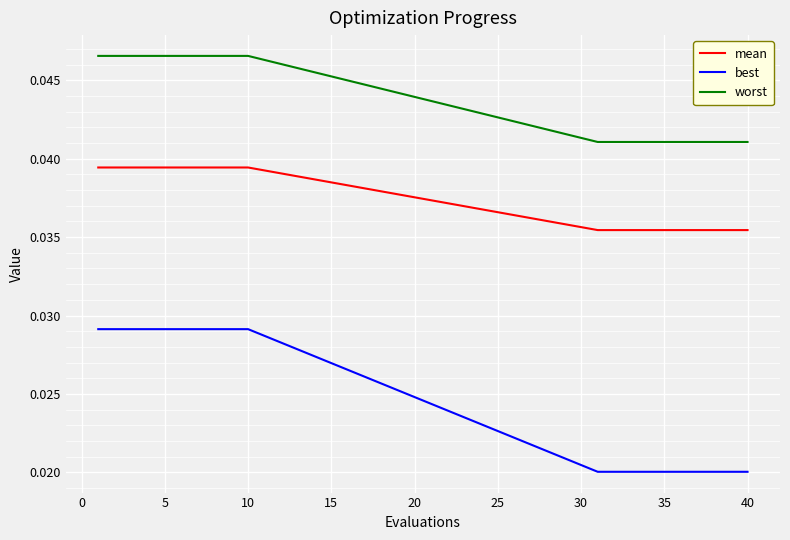

Does the chart display data point markers on the line(s)?

No